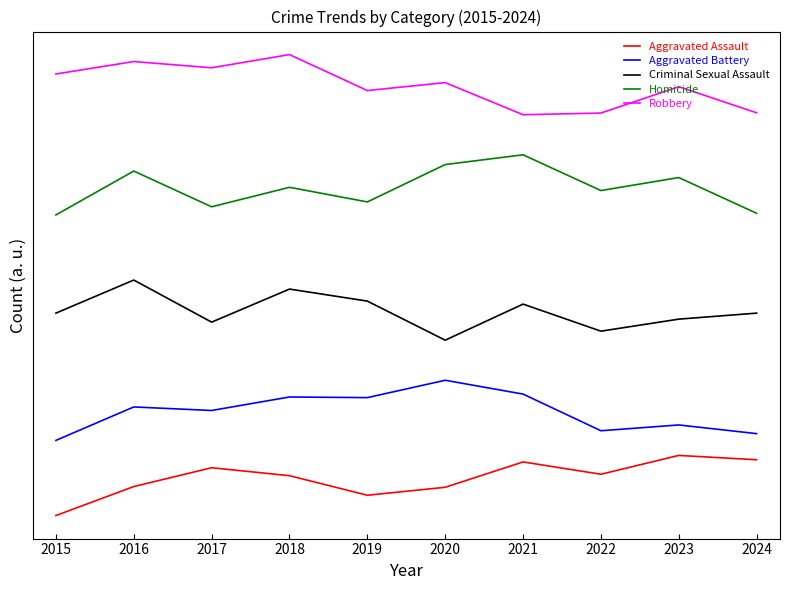

What is the value of the Aggravated Battery point at the 8th from the left?

169.3